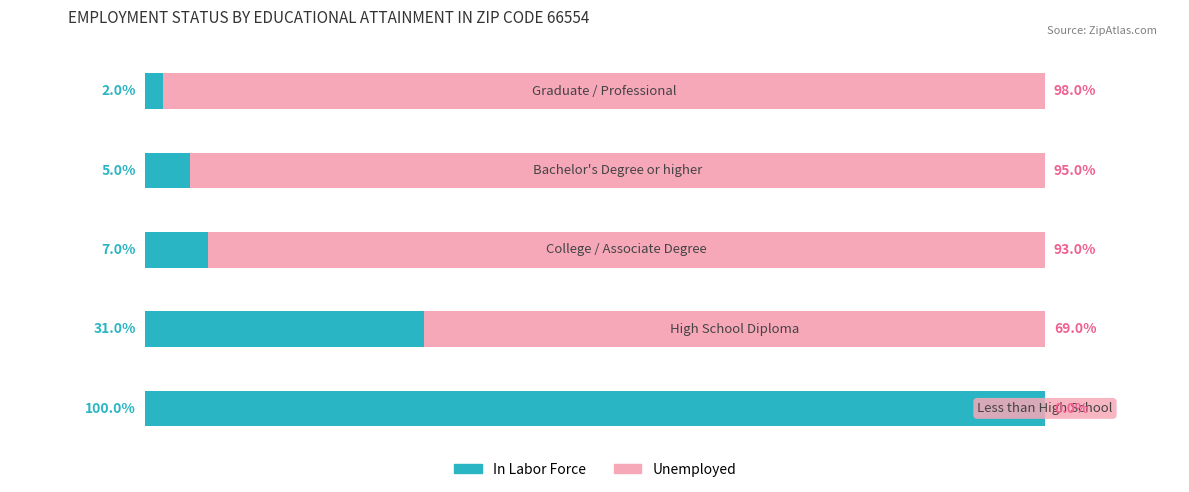

At how many categories does at least one series exceed 86?

4